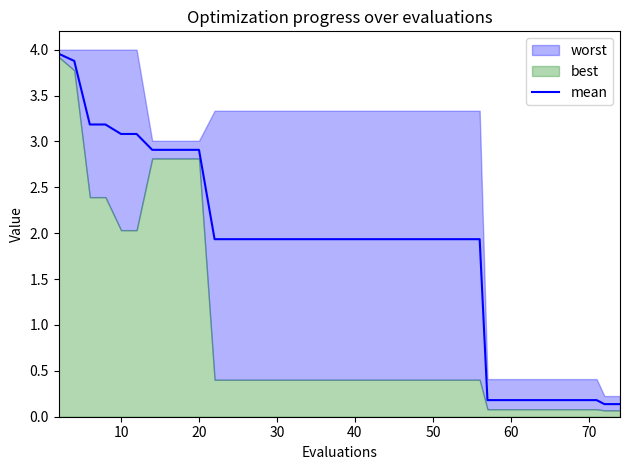

What is the difference between the maximum and minimum values?

3.8